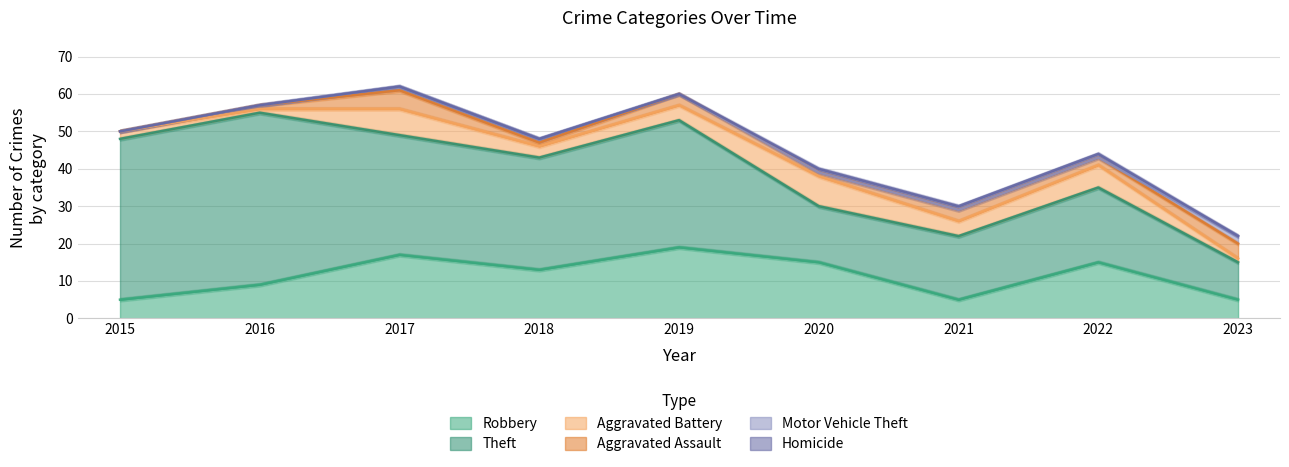

How many positive values does the Motor Vehicle Theft series have?

3